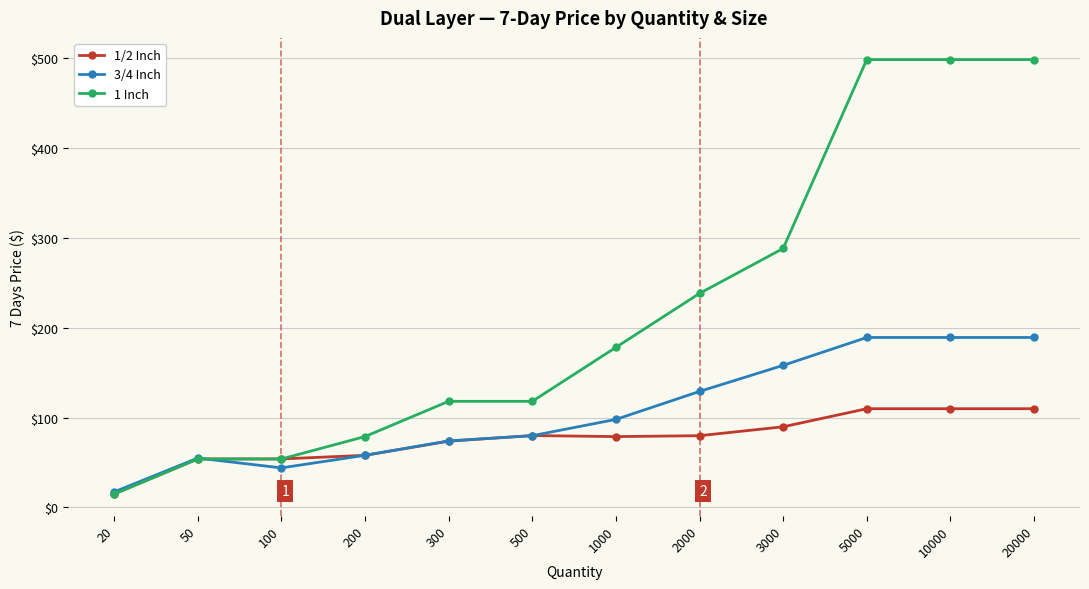

Is the value of 3/4 Inch at 2000 greater than the value of 1/2 Inch at 20?

Yes